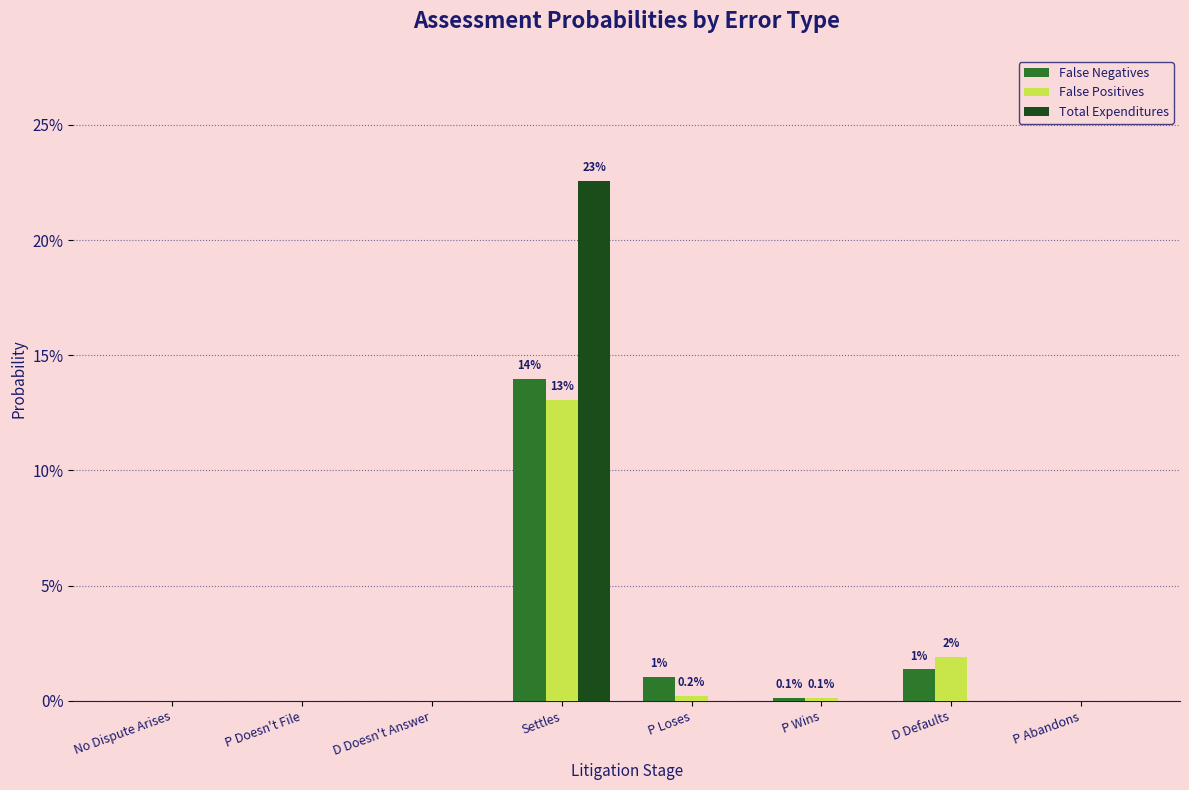

Are the bars grouped side by side (vs. stacked)?

Yes